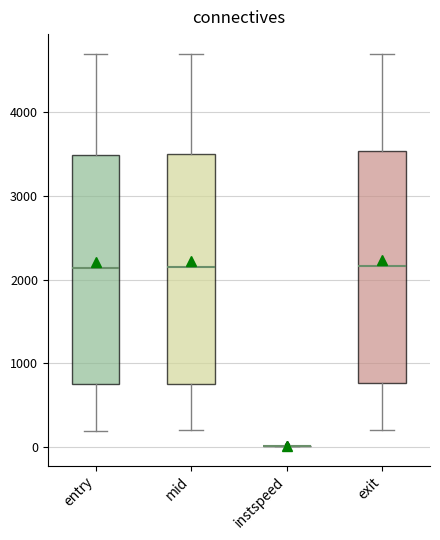

Reading left to right, read every box against the y-axis: the position of its median line, the range the box covers, and the ends of its whiskers. The values are not printed on the chart, so give them approximately, as read against the axis.

entry: median 2100, box 700 to 3500, whiskers 200 to 4700
mid: median 2100, box 800 to 3500, whiskers 200 to 4700
instspeed: box collapsed to a line at 0, whiskers 0 to 0
exit: median 2200, box 800 to 3500, whiskers 200 to 4700